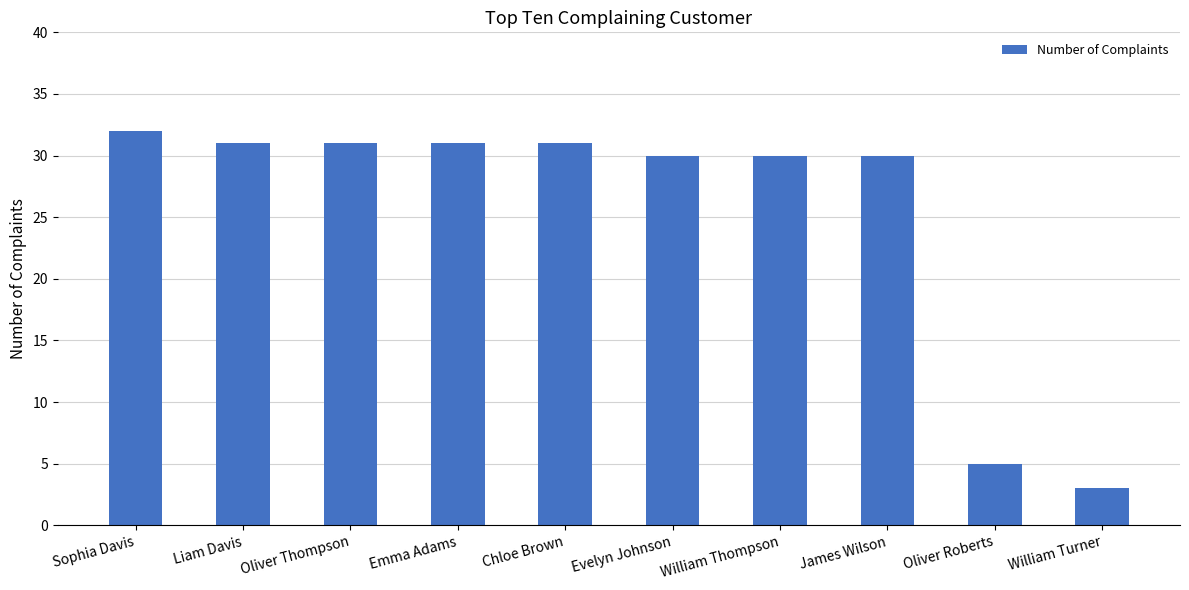

What is the label of the 9th bar from the right?

Liam Davis